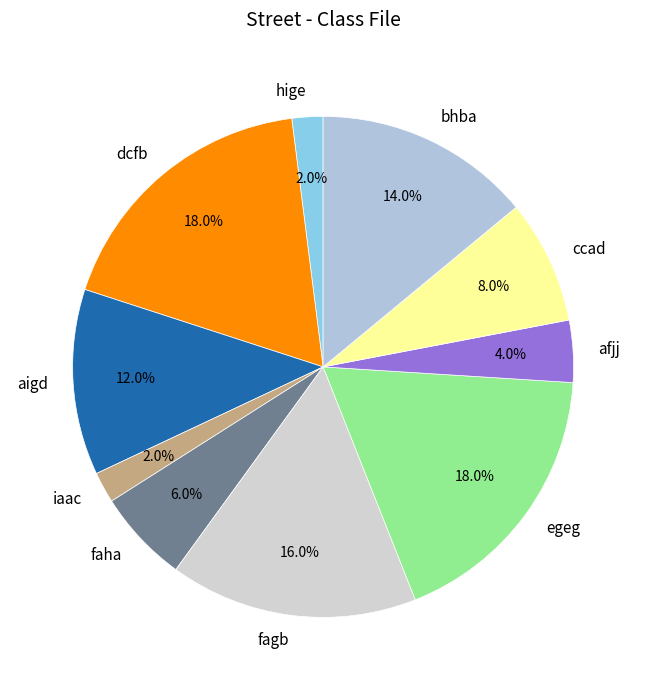

To the nearest percent, what portion does fagb represent?

16%